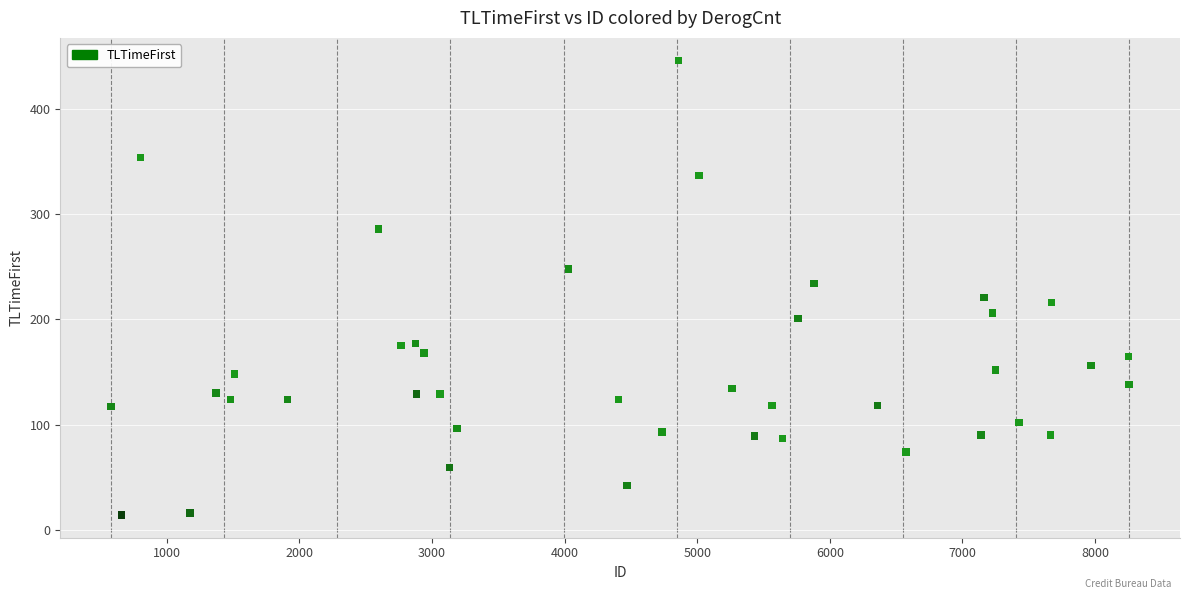

What is the range of X values (max minus min)?

7674